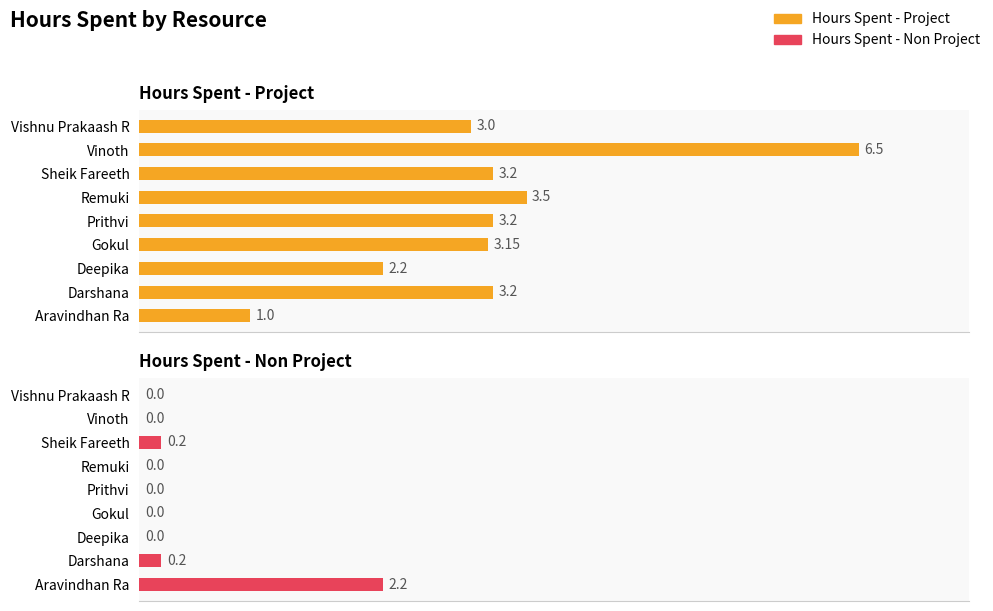

How many positive values does the Hours Spent - Non Project series have?

3